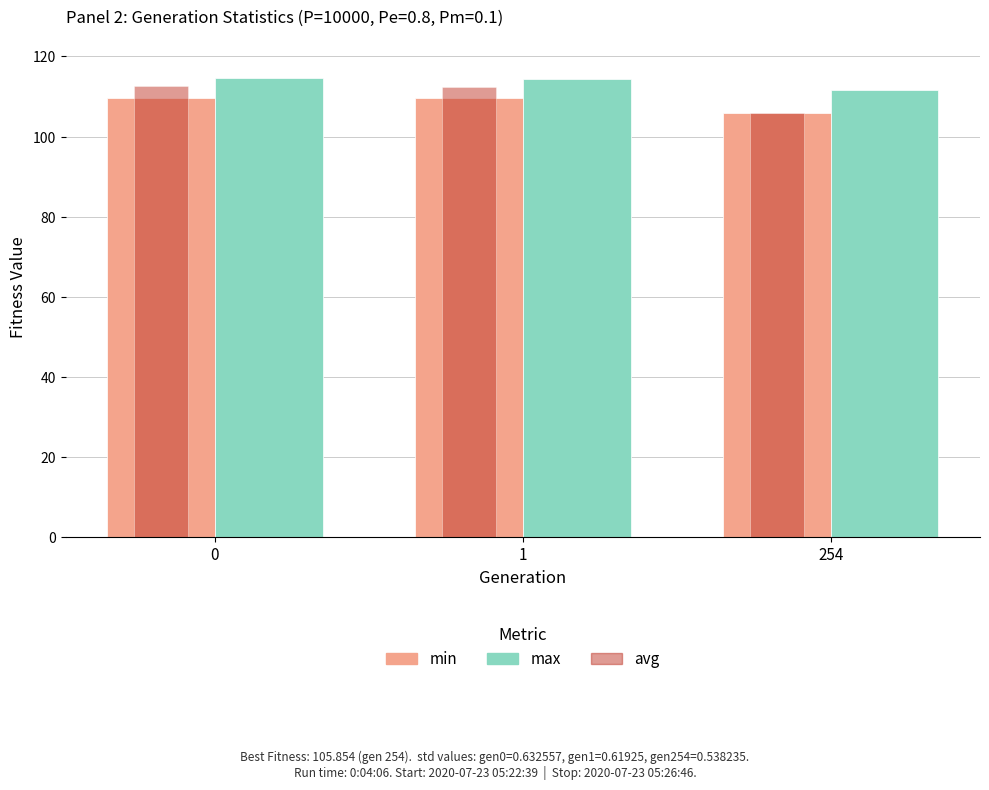

How many data points in avg are above 112?

2